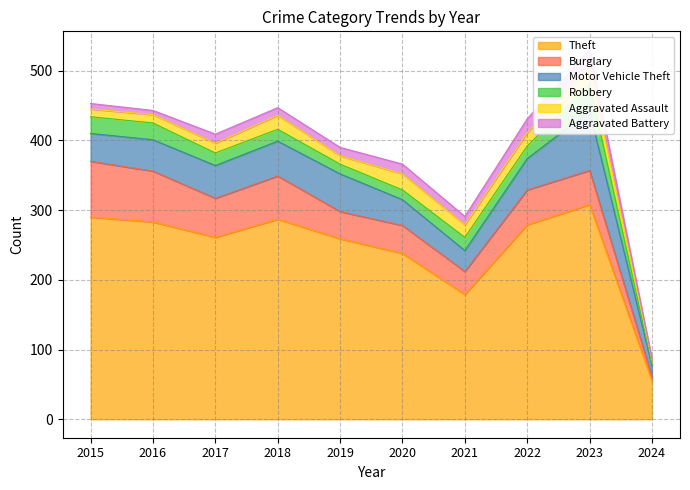

Reading left to right, what are all the values shown in this chart?

Theft: 290	283	261	287	259	238	179	279	308	55
Burglary: 80	73	56	62	39	40	33	50	49	6
Motor Vehicle Theft: 40	45	47	50	54	37	30	45	85	16
Robbery: 24	24	18	17	14	14	19	18	39	3
Aggravated Assault: 11	12	14	20	12	23	18	19	26	5
Aggravated Battery: 8	6	13	11	12	14	12	20	23	2